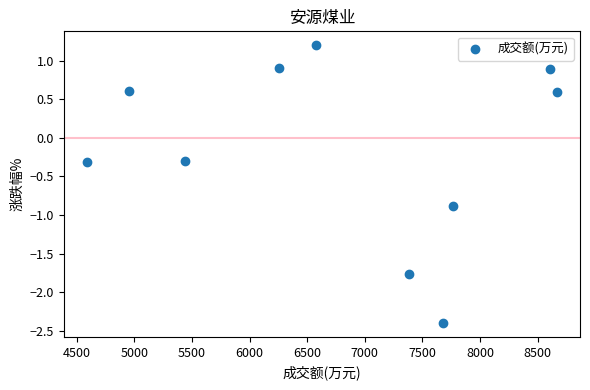

What is the range of X values (max minus min)?

4075.0